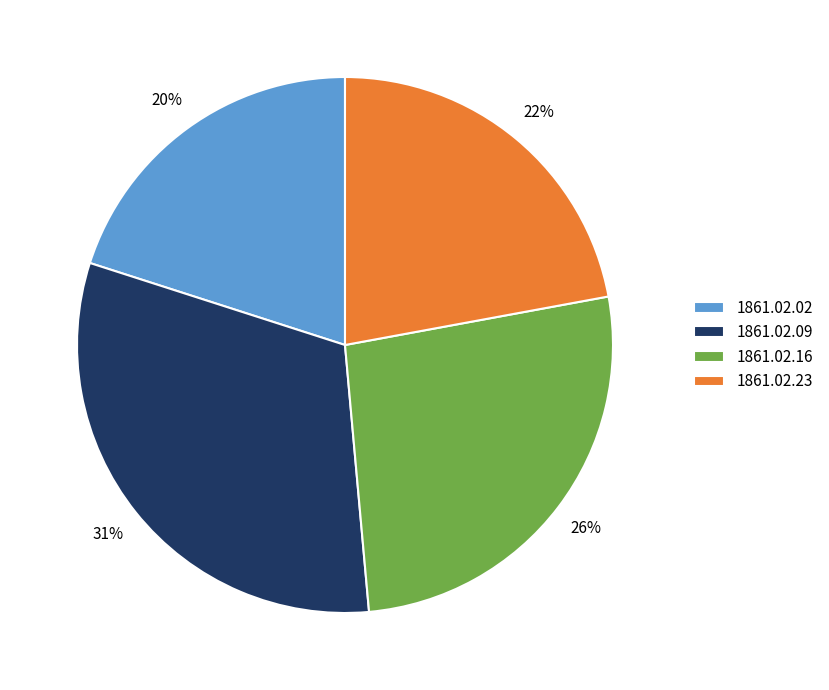

To the nearest percent, what percentage of the pie is 1861.02.16?

26%